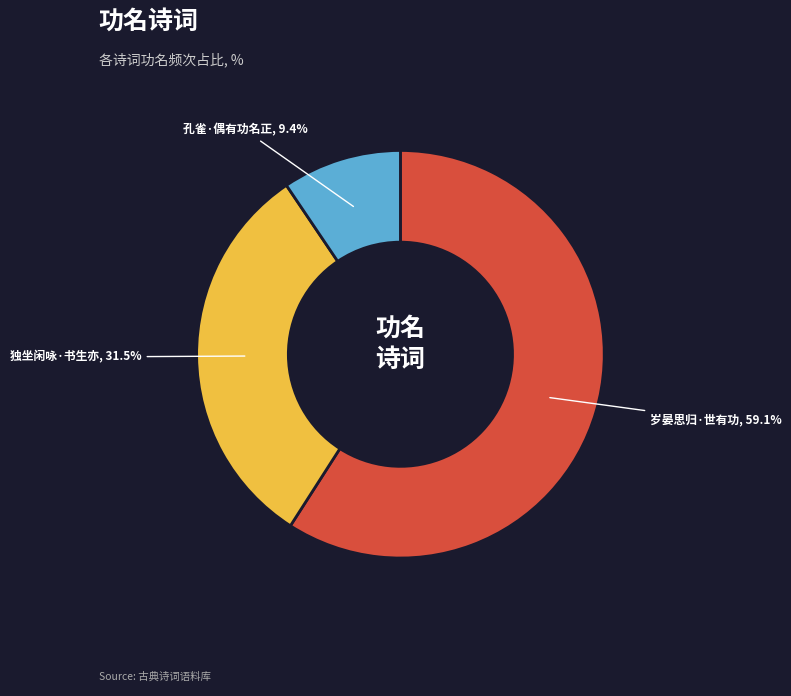

Is there any slice that represents more than half of the pie?

Yes